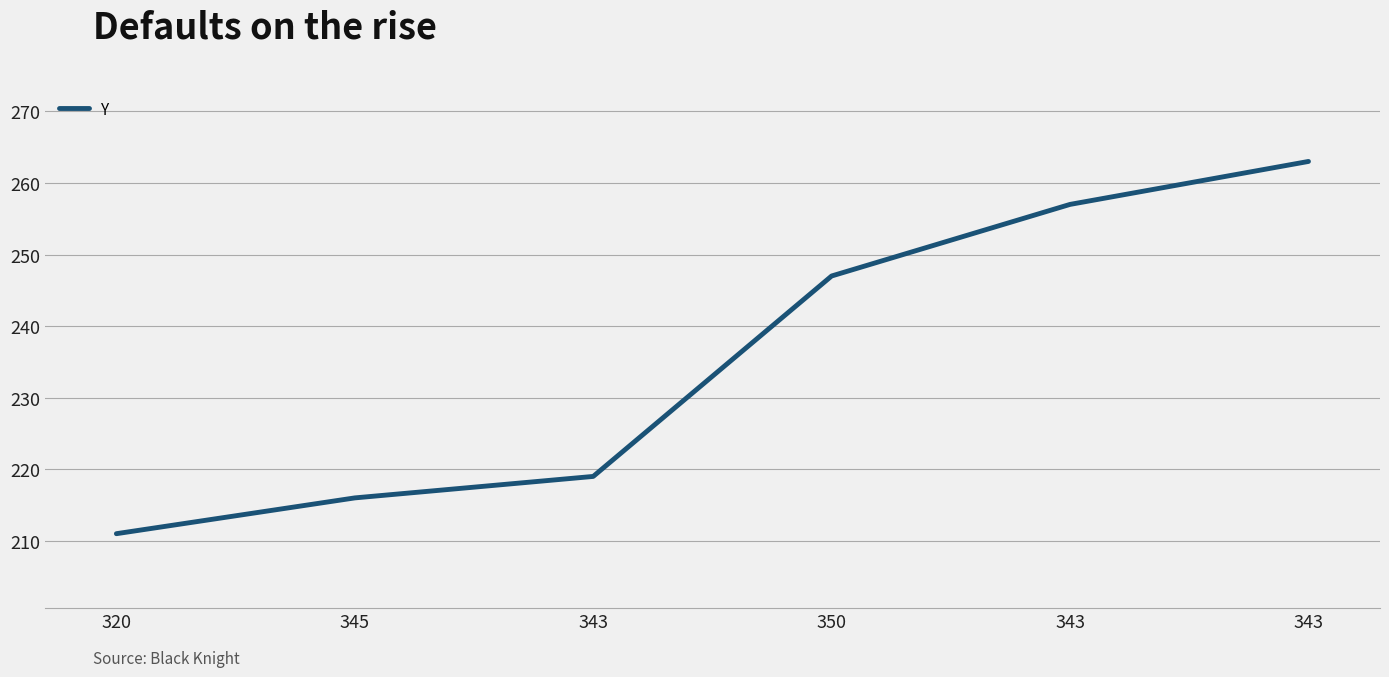

How many categories are shown in the chart?

6